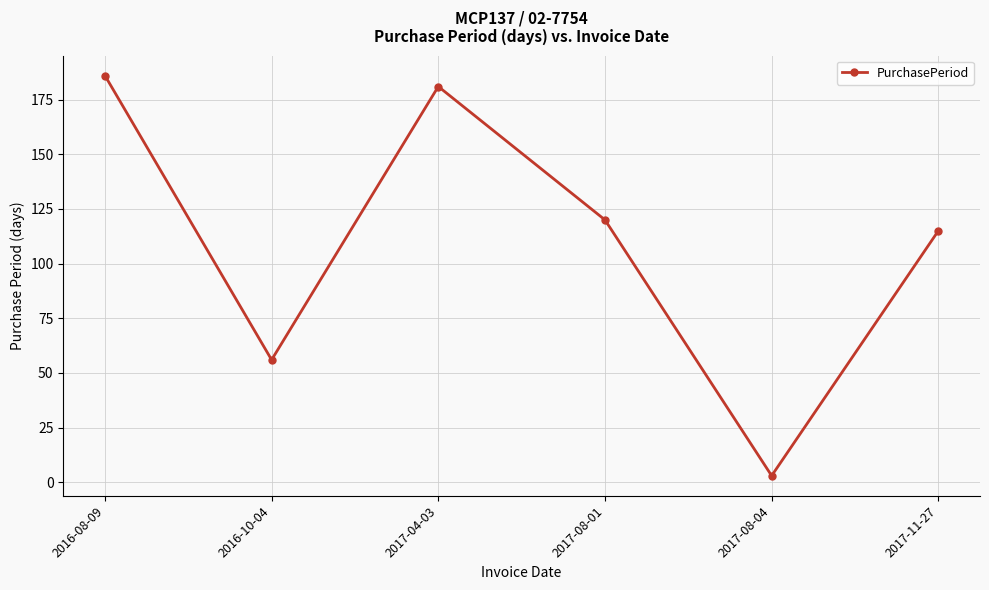

Is it true that the value at 2017-11-27 is 58?

False